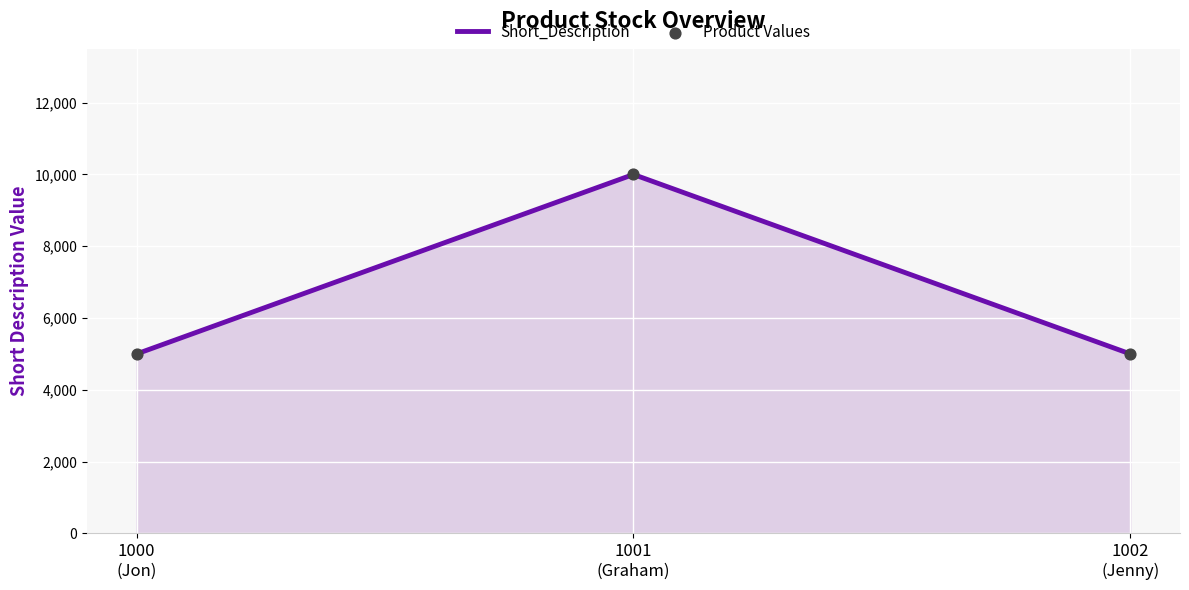

What is the greatest value displayed?

10000